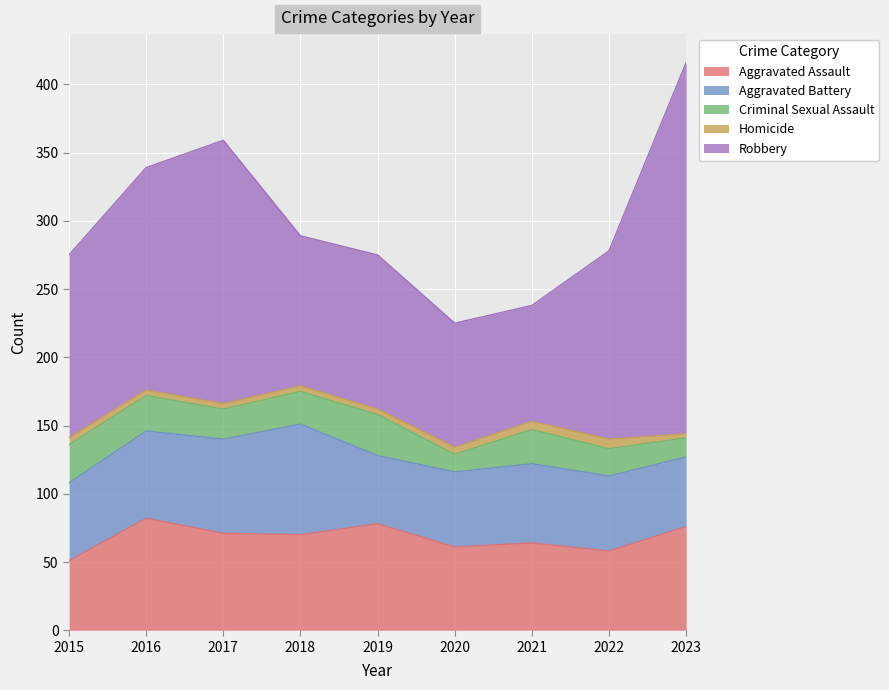

Count the number of categories in the chart.

9